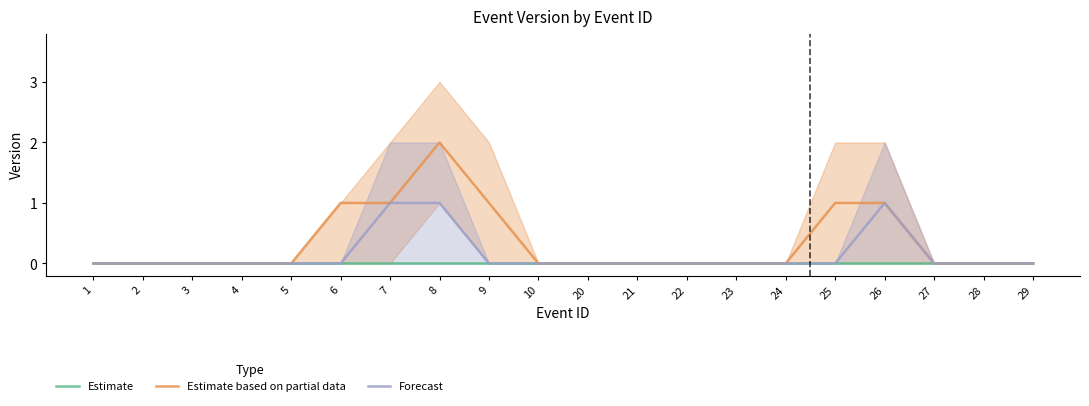

True or false: Estimate based on partial data and Forecast intersect in this chart.

False